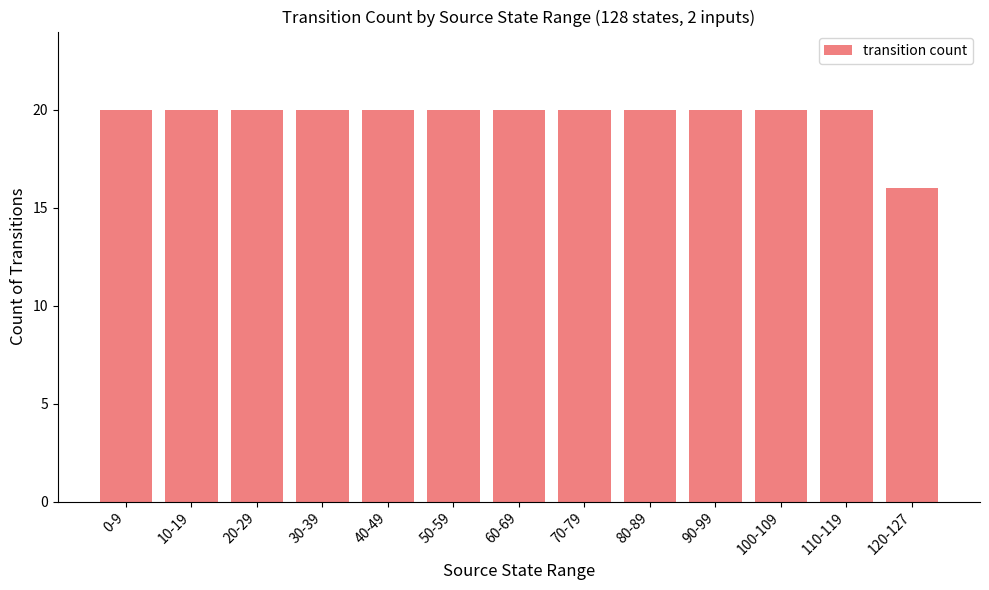

What is the ratio of the value at 70-79 to the value at 0-9?

1.0